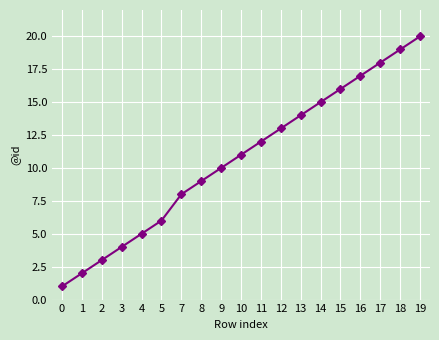

What is the change in value from 3 to 19?

+16